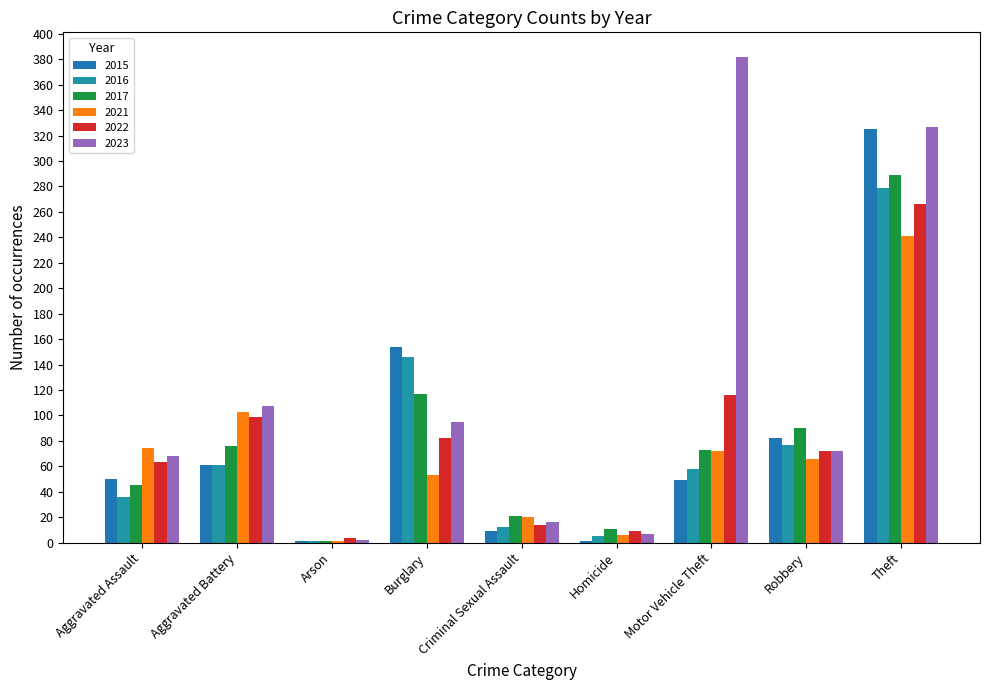

How many distinct data groups are displayed?

6